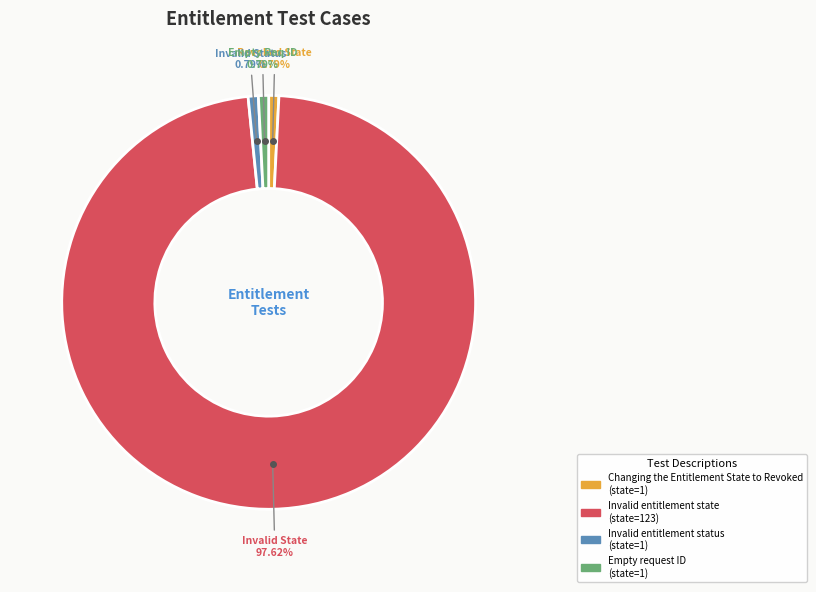

The Changing the Entitlement State to Revoked slice represents 1% of the pie. True or false?

True